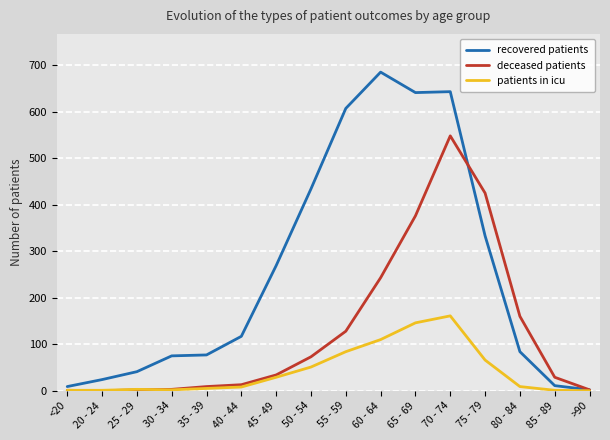

Rank the series by their average value, from lowest to highest.

patients in icu, deceased patients, recovered patients